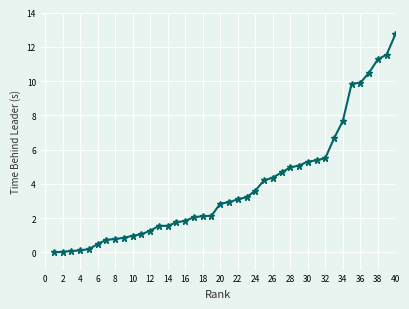

Is this an area chart (filled region under the line)?

No